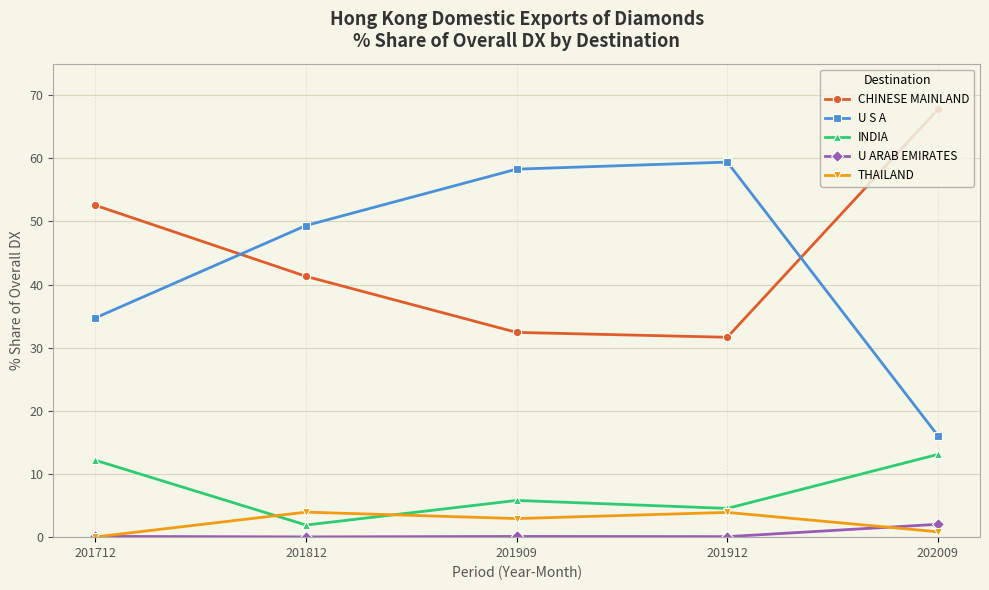

How many data points in INDIA are above 5?

3